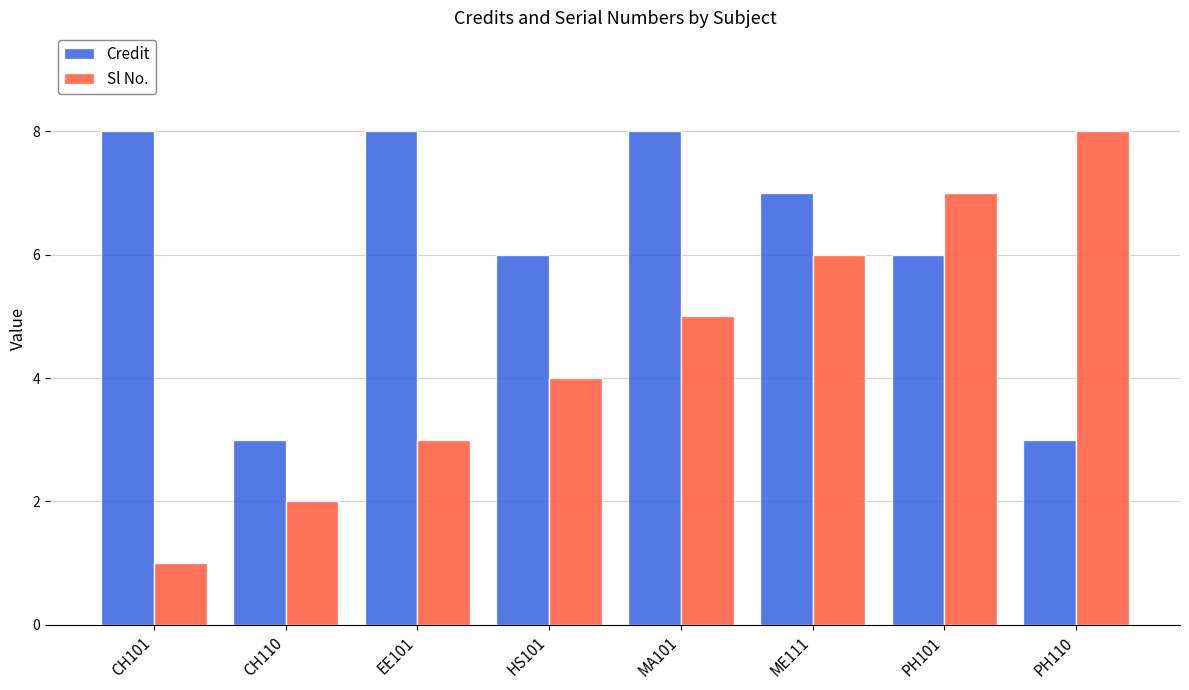

Which series changed the most between CH110 and MA101?

Credit